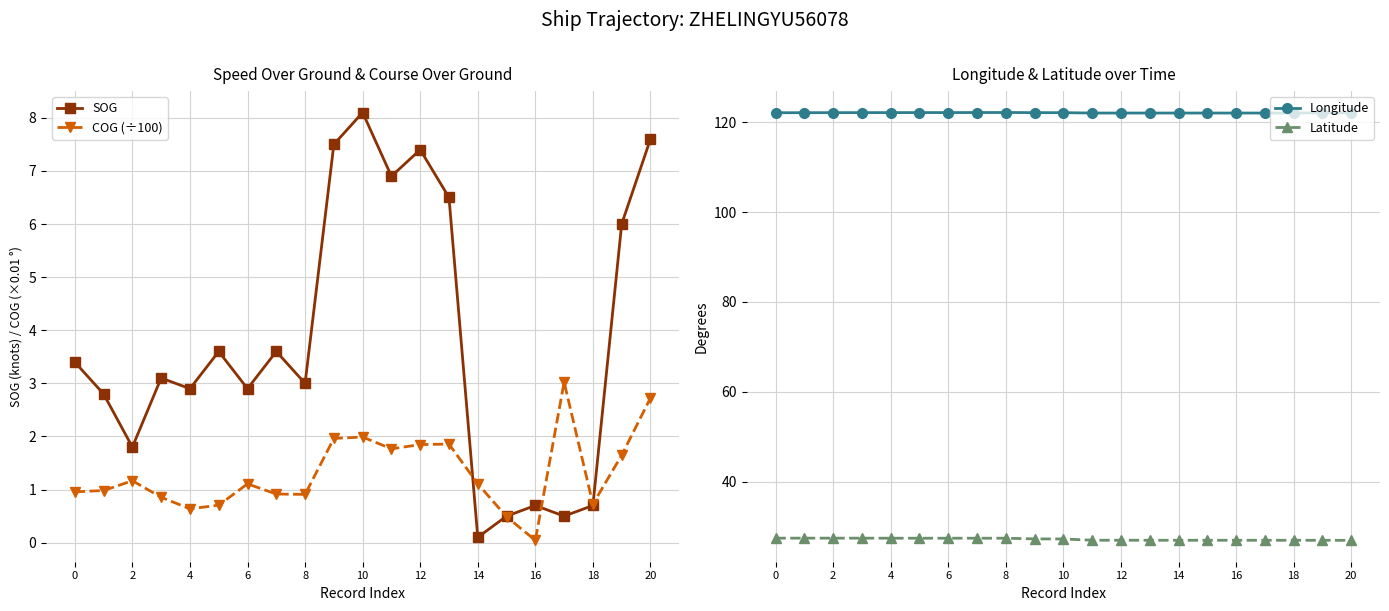

After their last crossing, which series has the higher values: SOG or COG (÷100)?

SOG